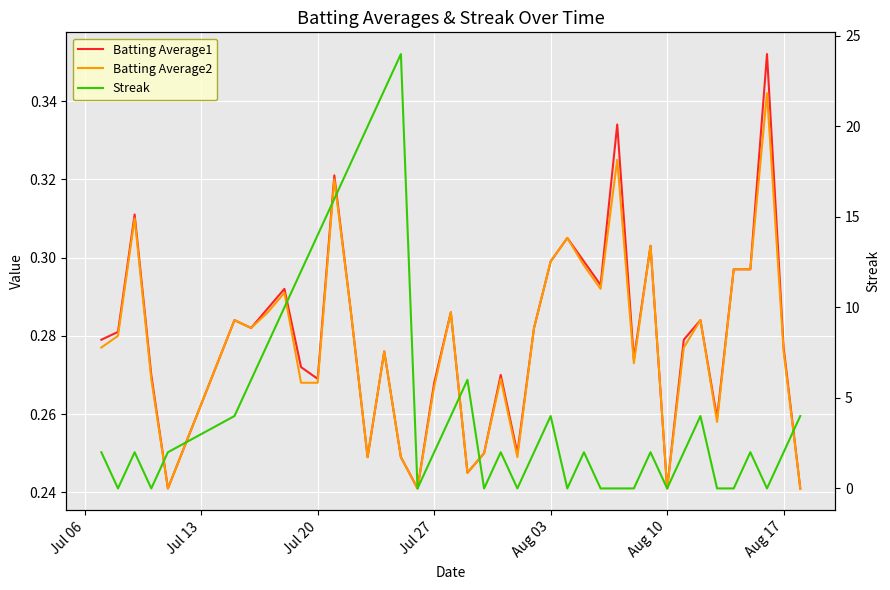

The value of Streak at Aug 17 is 1.4. True or false?

False